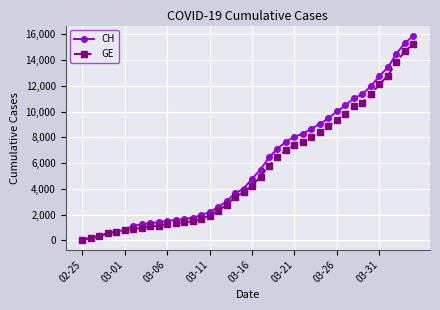

What is the minimum value shown in the chart?

73